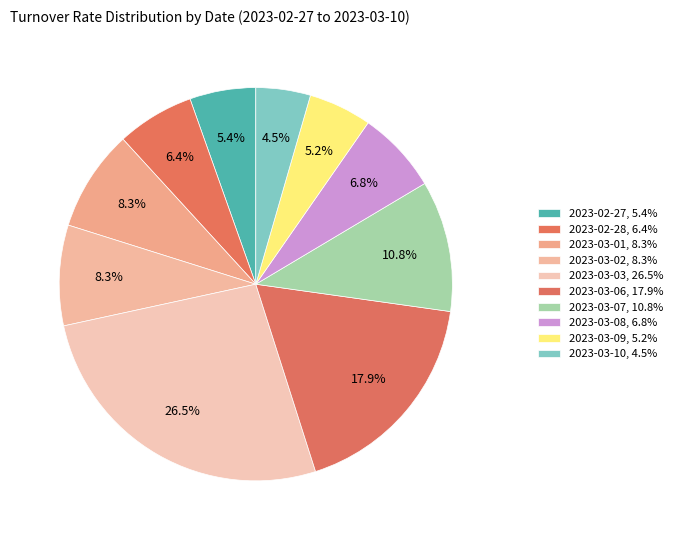

Does 2023-03-02 account for over 50% of the chart?

No